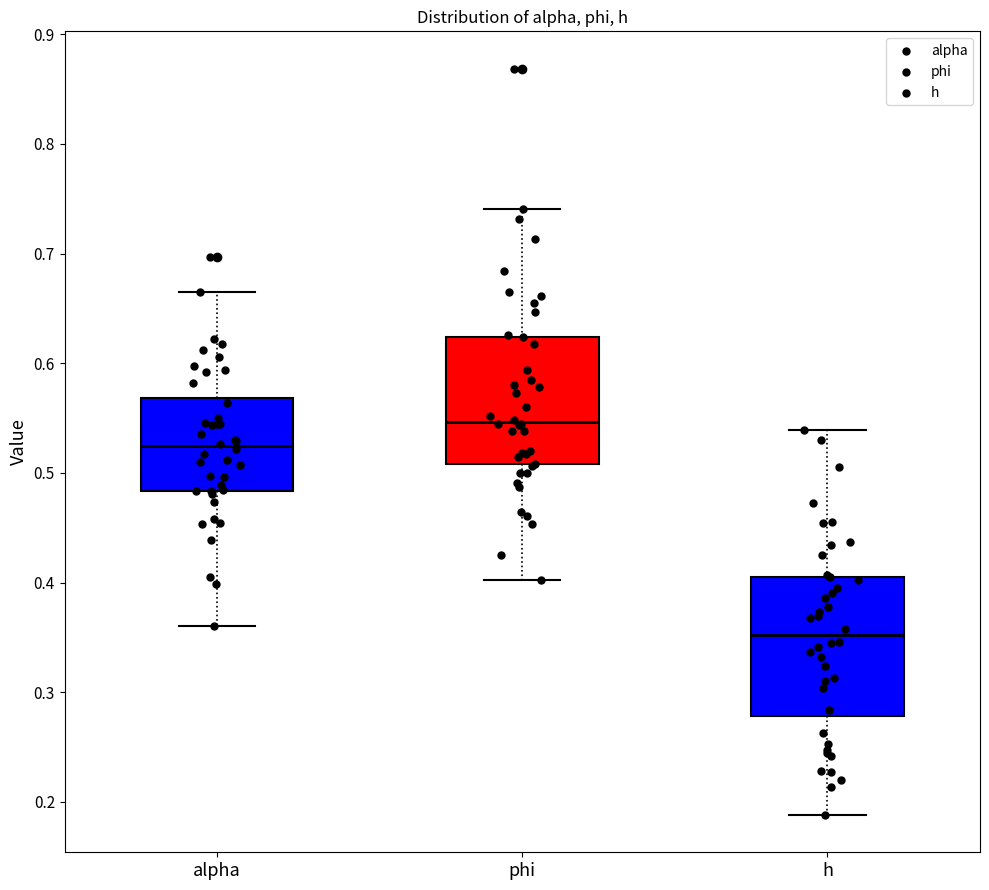

Where is the lower edge of the box for alpha on the y-axis? The values are not printed on the chart, so give them approximately, as read against the axis.

0.48